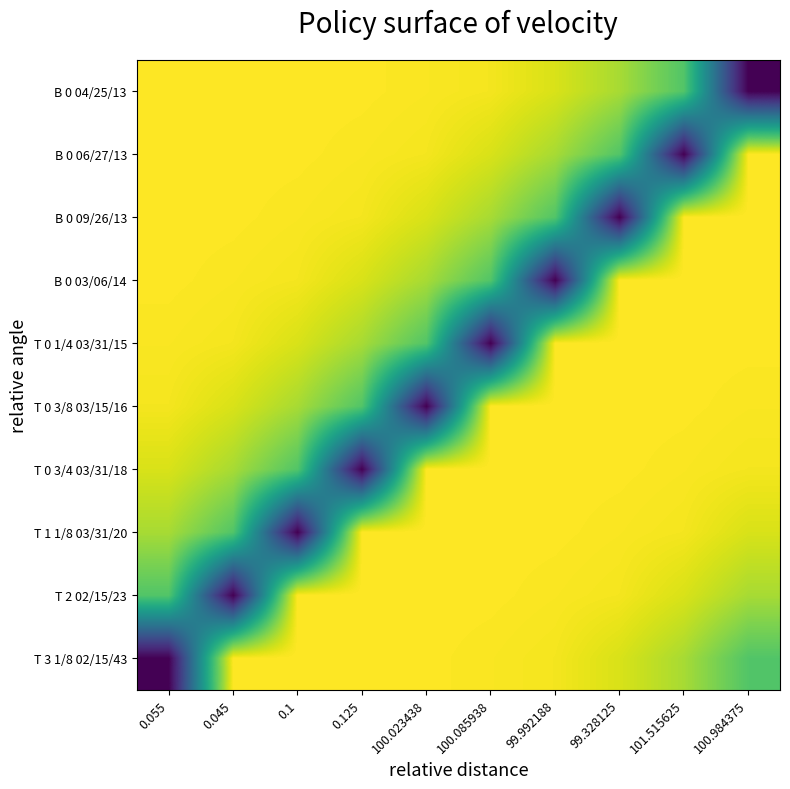

Reading left to right, extract all data points from this chart.

B 0 04/25/13: 0.055=100.0	0.045=100.0	0.1=100.0	0.125=99.9	100.023438=99.5	100.085938=99.0	99.992188=96.3	99.328125=91.7	101.515625=83.0	100.984375=36.8
B 0 06/27/13: 0.055=100.0	0.045=100.0	0.1=99.9	0.125=99.5	100.023438=99.0	100.085938=96.3	99.992188=91.7	99.328125=83.0	101.515625=36.8	100.984375=100.0
B 0 09/26/13: 0.055=100.0	0.045=99.9	0.1=99.5	0.125=99.0	100.023438=96.3	100.085938=91.7	99.992188=83.0	99.328125=36.8	101.515625=100.0	100.984375=100.0
B 0 03/06/14: 0.055=99.9	0.045=99.5	0.1=99.0	0.125=96.3	100.023438=91.7	100.085938=83.0	99.992188=36.8	99.328125=100.0	101.515625=100.0	100.984375=100.0
T 0 1/4 03/31/15: 0.055=99.5	0.045=99.0	0.1=96.3	0.125=91.7	100.023438=83.0	100.085938=36.8	99.992188=100.0	99.328125=100.0	101.515625=100.0	100.984375=99.9
T 0 3/8 03/15/16: 0.055=99.0	0.045=96.3	0.1=91.7	0.125=83.0	100.023438=36.8	100.085938=100.0	99.992188=100.0	99.328125=100.0	101.515625=99.9	100.984375=99.5
T 0 3/4 03/31/18: 0.055=96.3	0.045=91.7	0.1=83.0	0.125=36.8	100.023438=100.0	100.085938=100.0	99.992188=100.0	99.328125=99.9	101.515625=99.5	100.984375=99.0
T 1 1/8 03/31/20: 0.055=91.7	0.045=83.0	0.1=36.8	0.125=100.0	100.023438=100.0	100.085938=100.0	99.992188=99.9	99.328125=99.5	101.515625=99.0	100.984375=96.3
T 2 02/15/23: 0.055=83.0	0.045=36.8	0.1=100.0	0.125=100.0	100.023438=100.0	100.085938=99.9	99.992188=99.5	99.328125=99.0	101.515625=96.3	100.984375=91.7
T 3 1/8 02/15/43: 0.055=36.8	0.045=100.0	0.1=100.0	0.125=100.0	100.023438=99.9	100.085938=99.5	99.992188=99.0	99.328125=96.3	101.515625=91.7	100.984375=83.0